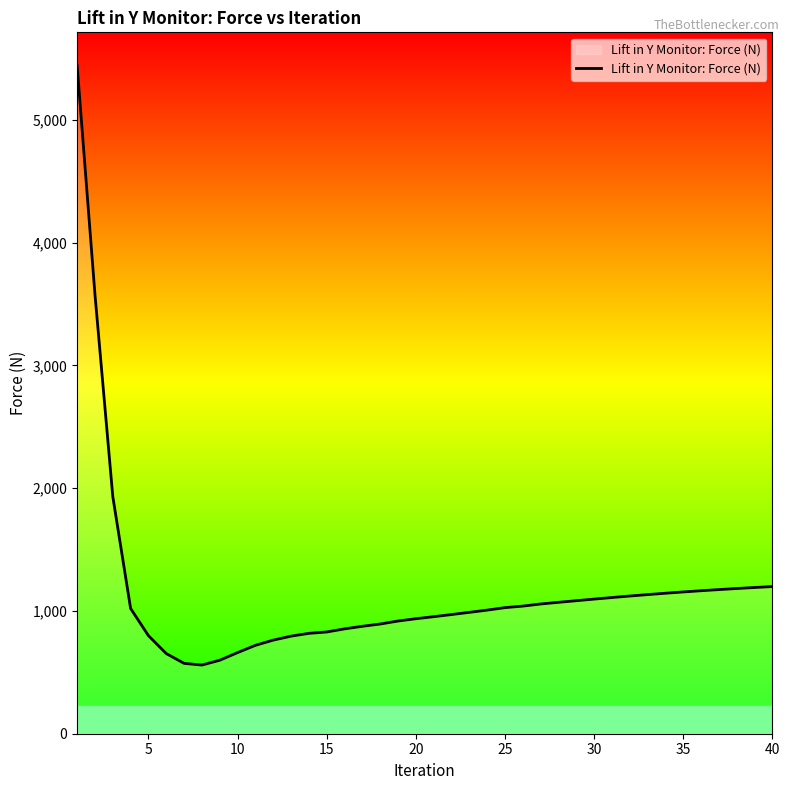

What is the smallest value displayed?

559.2